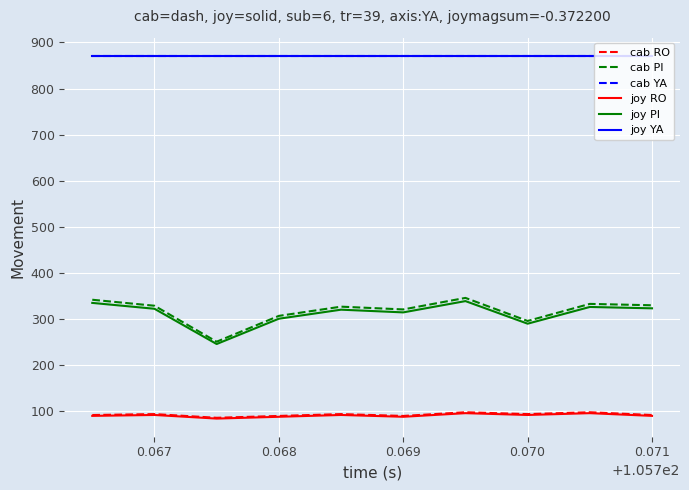

What is the value of the joy RO point at the 6th from the left?

88.2